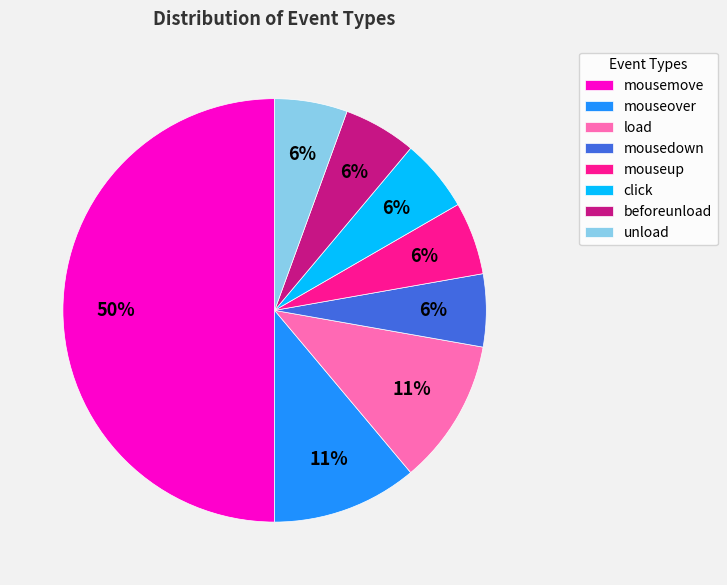

Approximately how many times larger is the value at mousedown compared to unload?

1.0